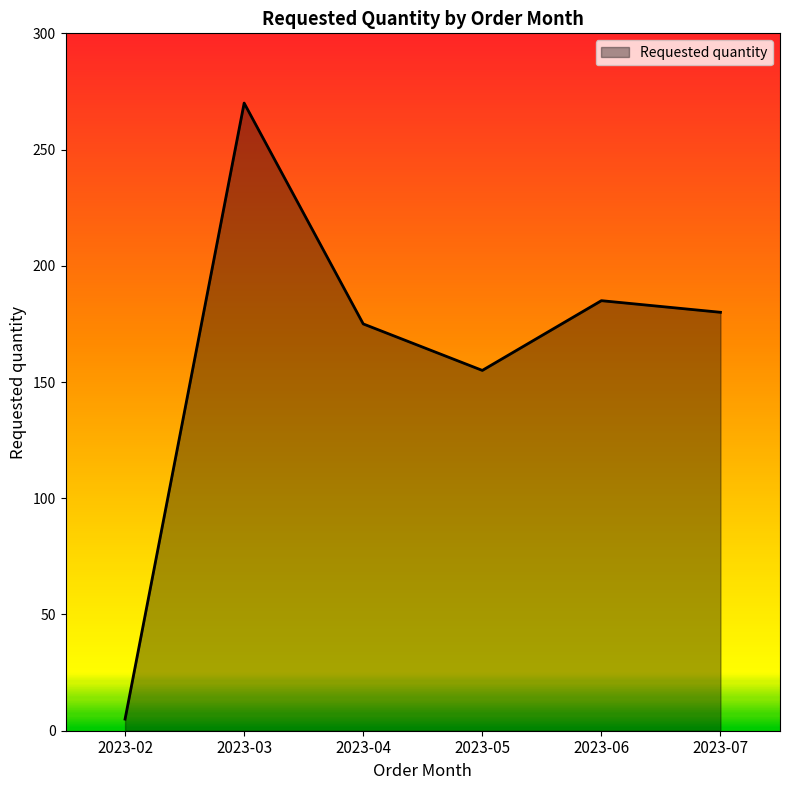

How many lines are shown in the chart?

1